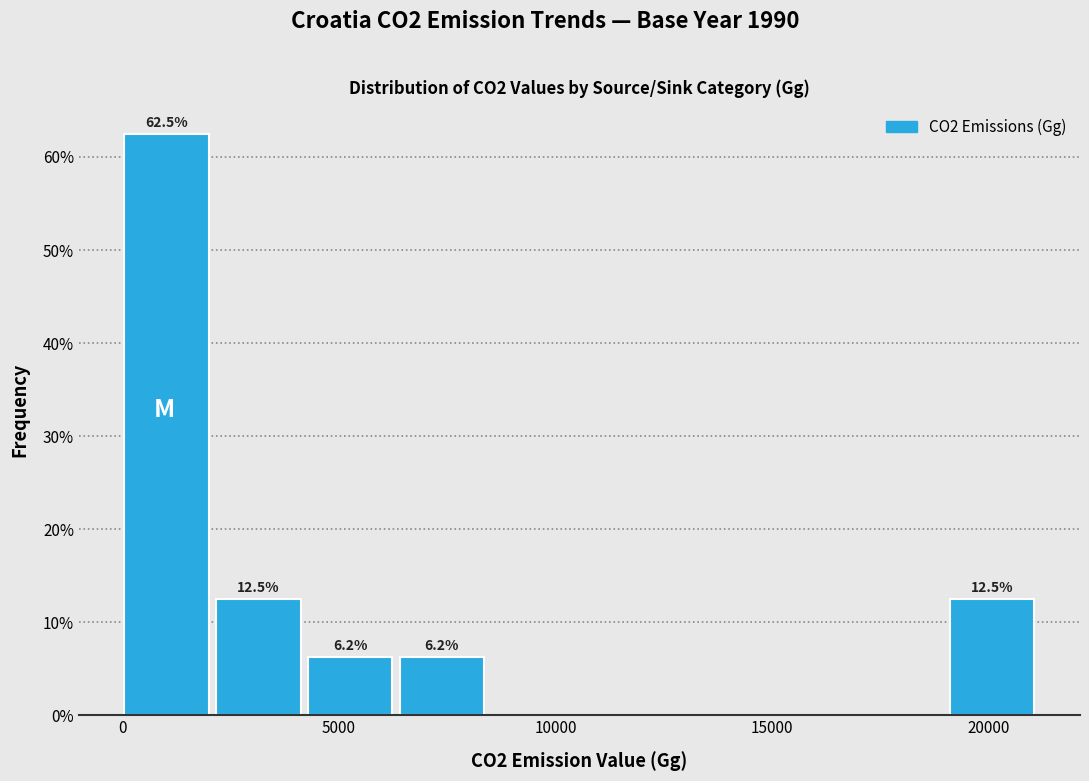

Which range on the x-axis has the tallest bar?

0 to 2000